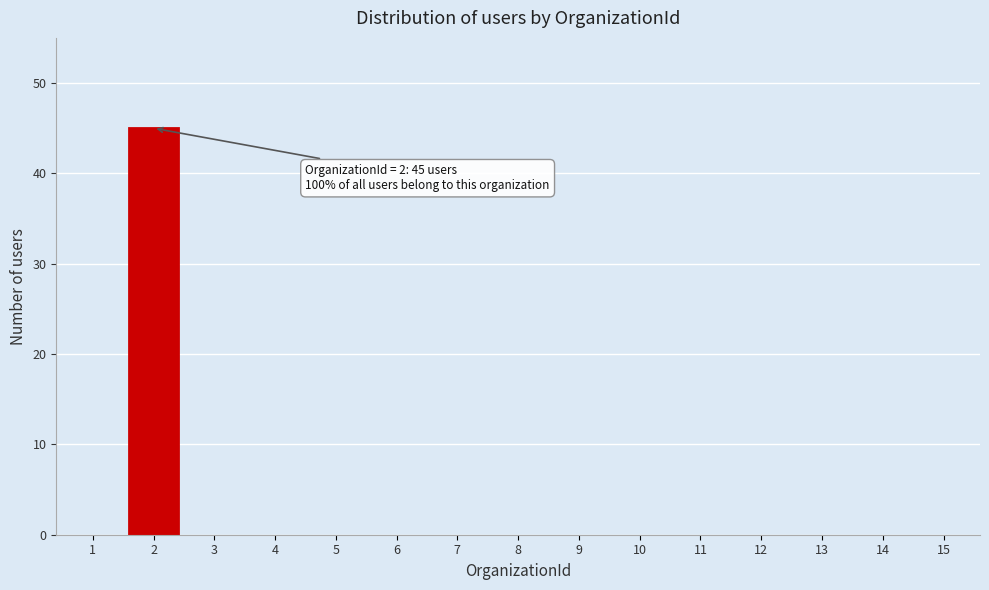

Reading right to left, what are all the values shown in this chart?

15=0	14=0	13=0	12=0	11=0	10=0	9=0	8=0	7=0	6=0	5=0	4=0	3=0	2=45	1=0